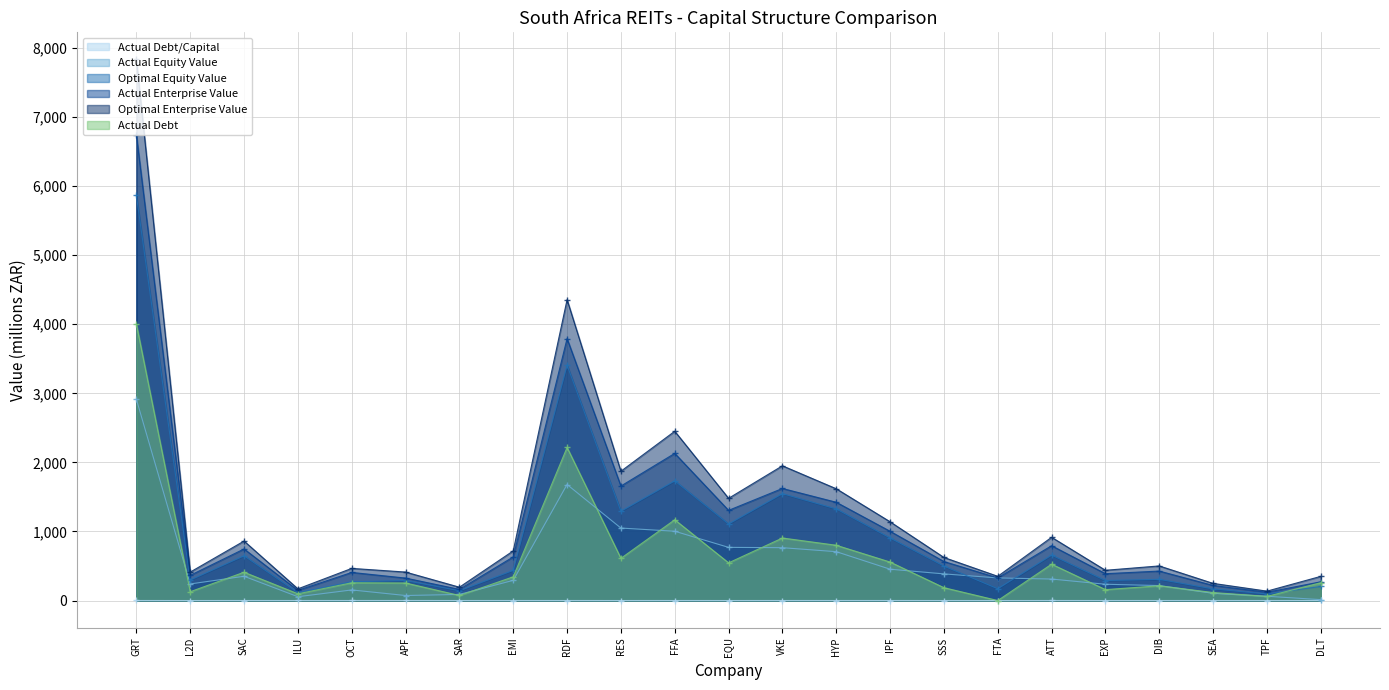

What are all the series names shown in the legend?

Actual Debt/Capital, Actual Equity Value, Optimal Equity Value, Actual Enterprise Value, Optimal Enterprise Value, Actual Debt